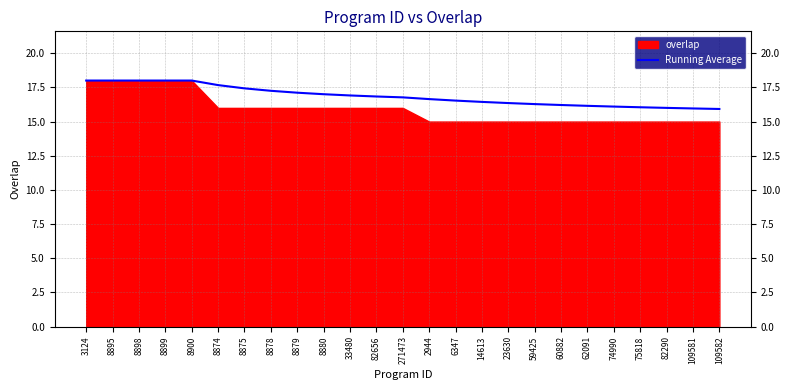

Is it true that the value at 8898 is 18.0?

True